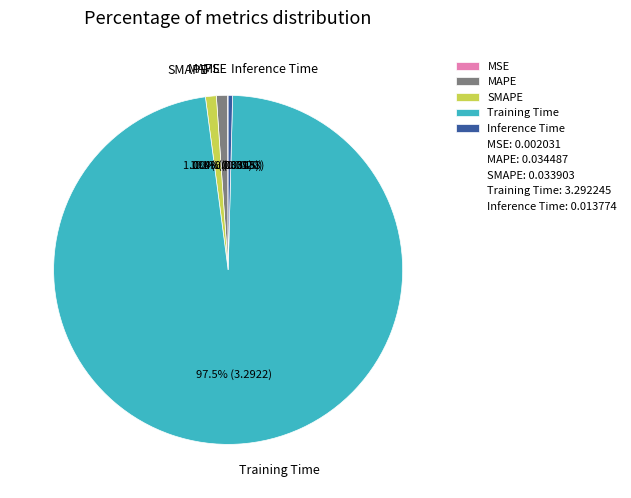

How much of the chart is everything except Training Time?

2.5%